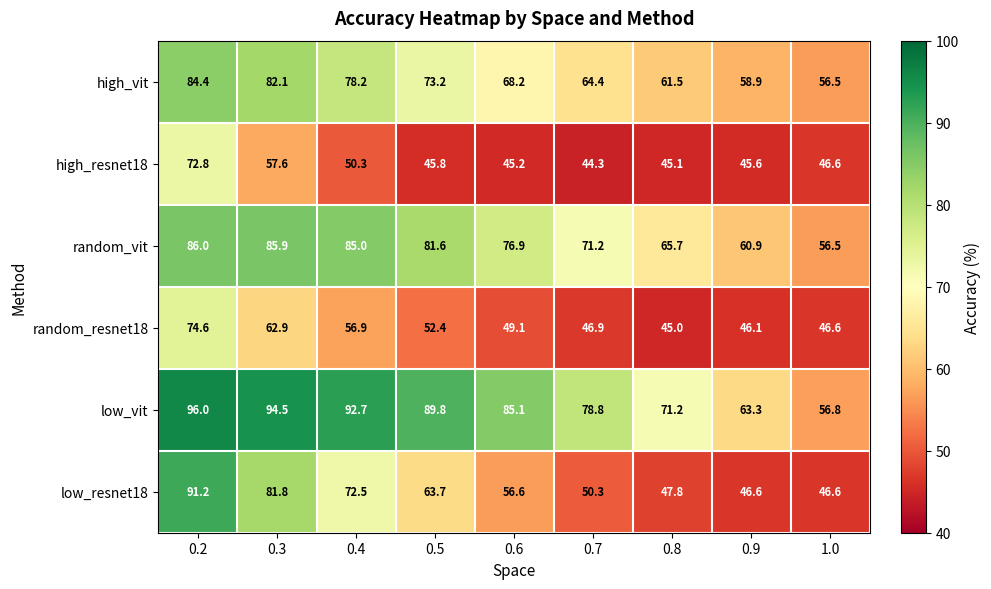

At how many categories does at least one series exceed 57?

8